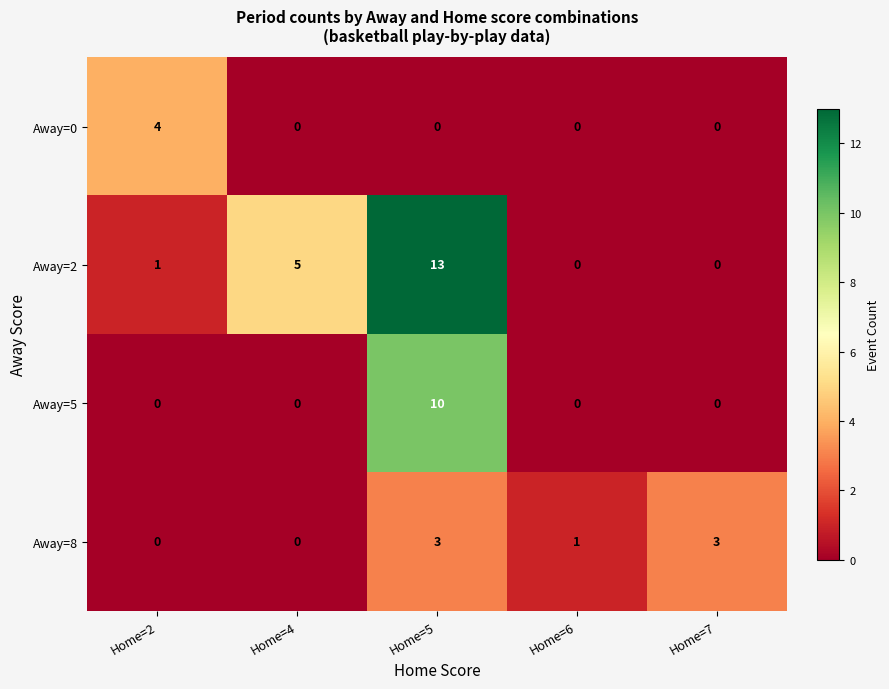

What is the difference between the highest and lowest values at Home=2?

4